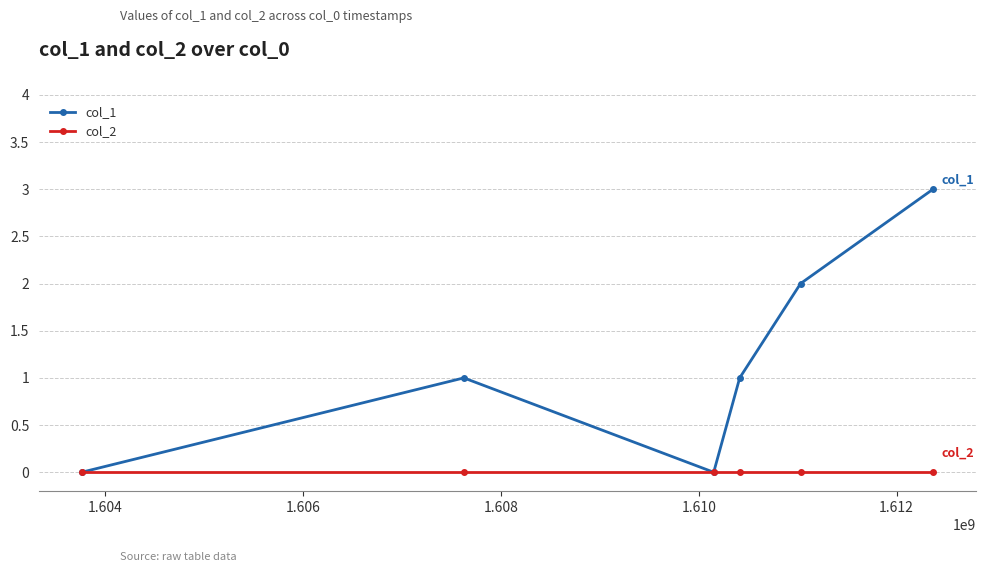

Which series has the widest spread of values?

col_1